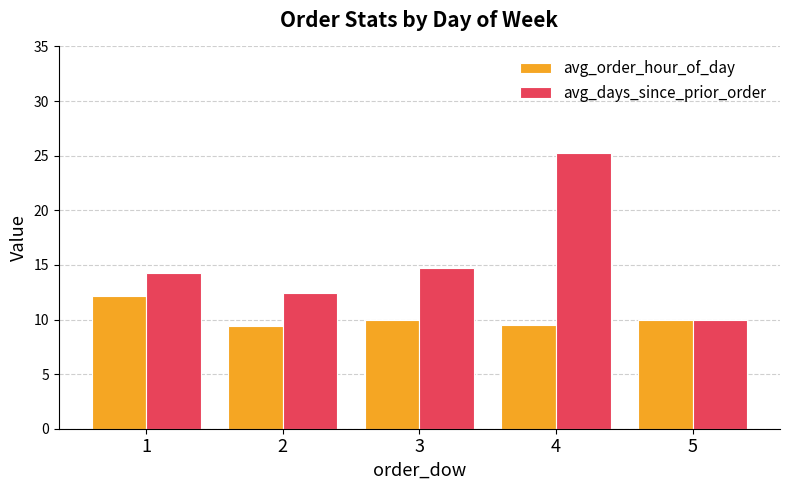

The value of avg_order_hour_of_day at 3 is 10.0. True or false?

True